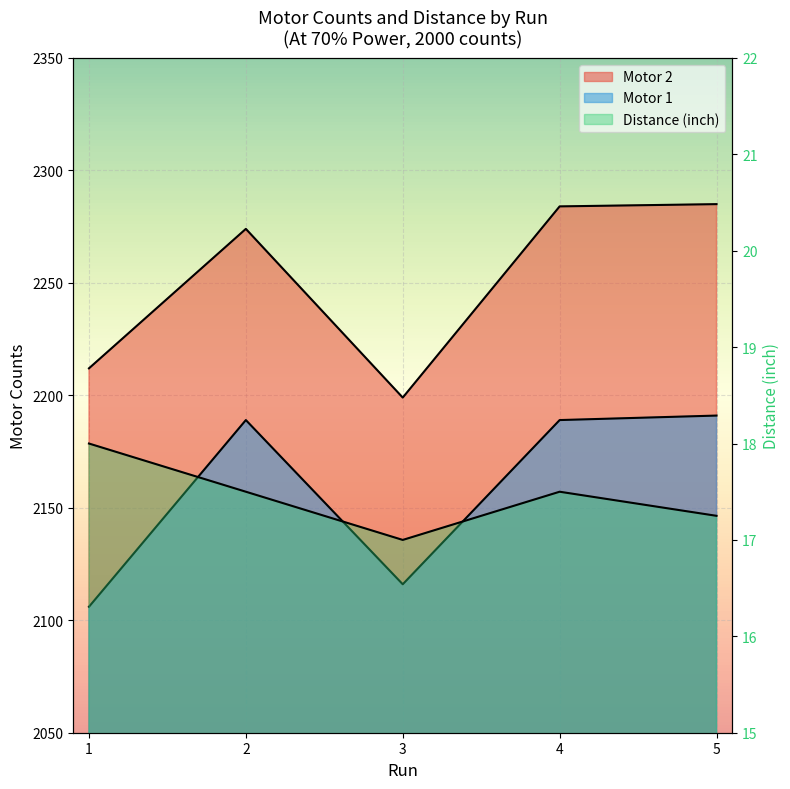

Is it true that Motor 1 equals 2189.0 at 4?

True